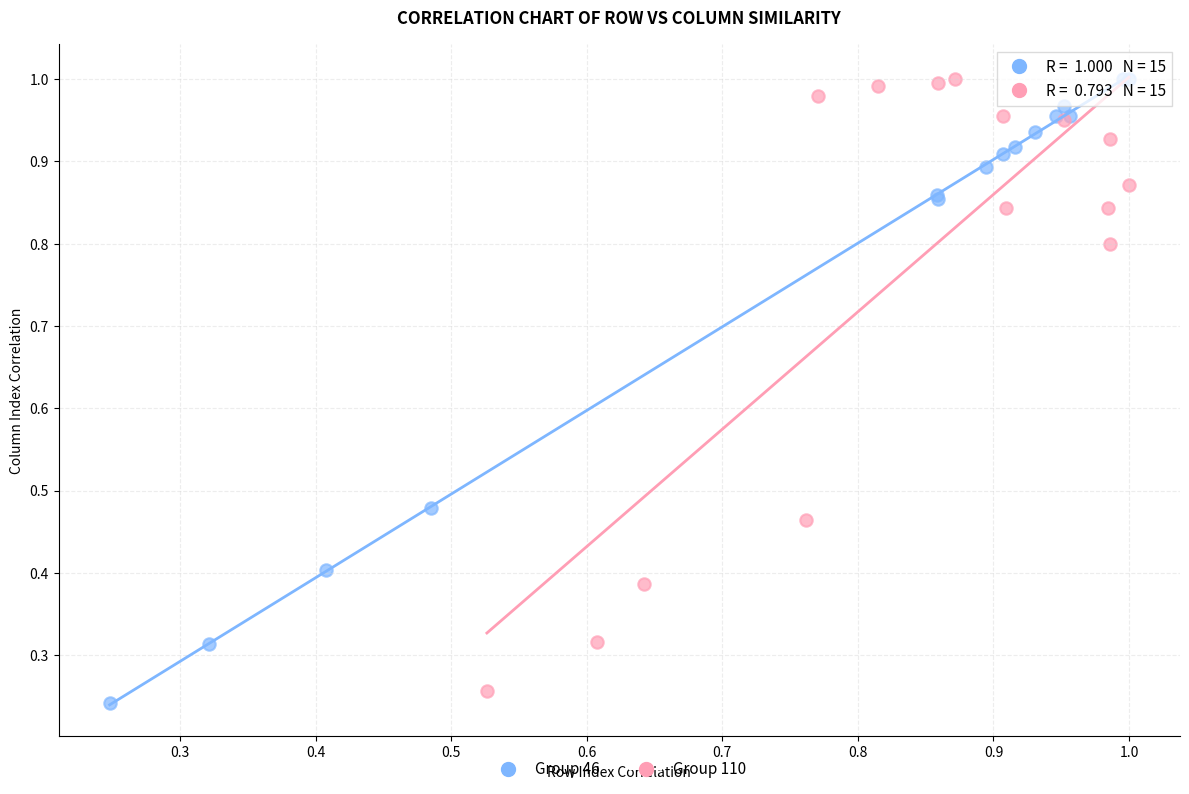

What are all the series names shown in the legend?

Group 46, Group 110